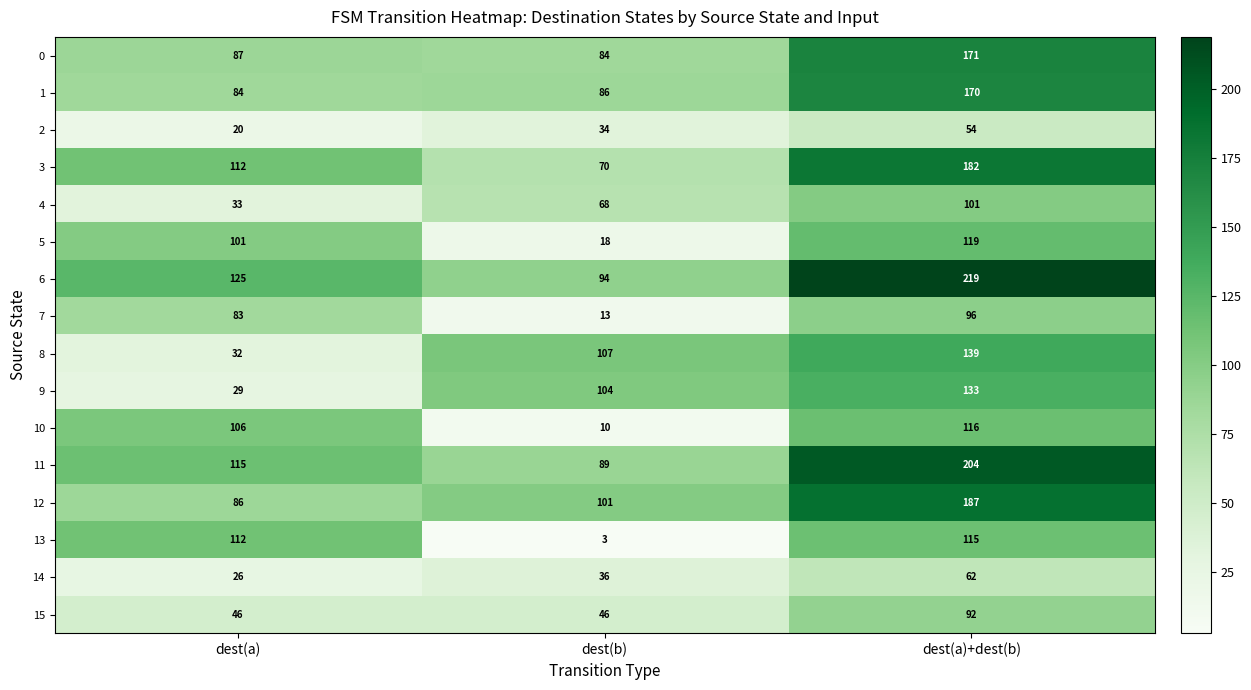

What is the maximum value for 10?

116